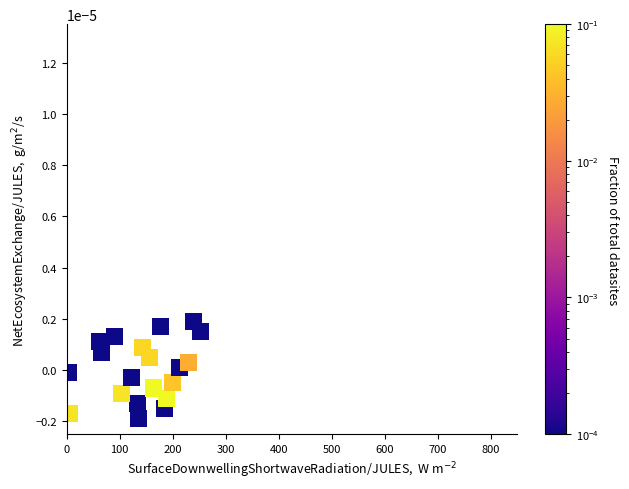

What is the range of X values (max minus min)?

249.6